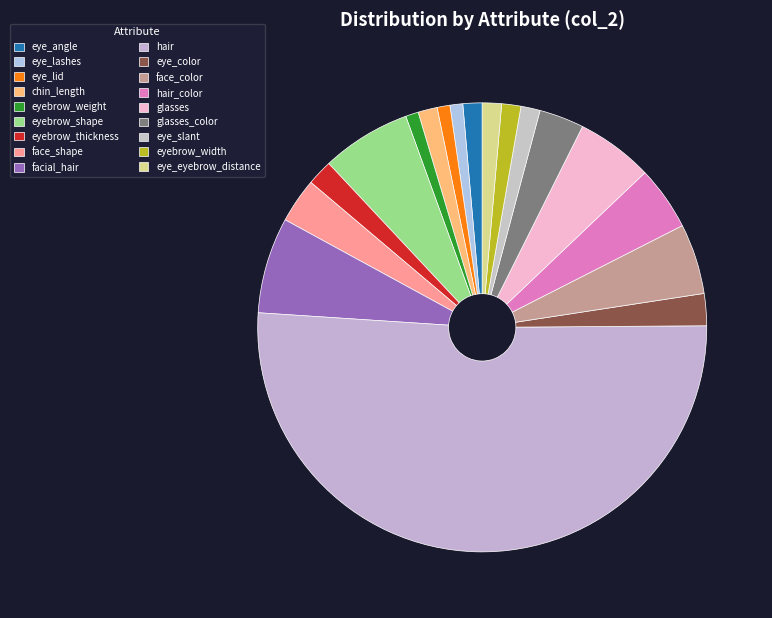

What percentage is the eyebrow_width slice, to the nearest percent?

1%